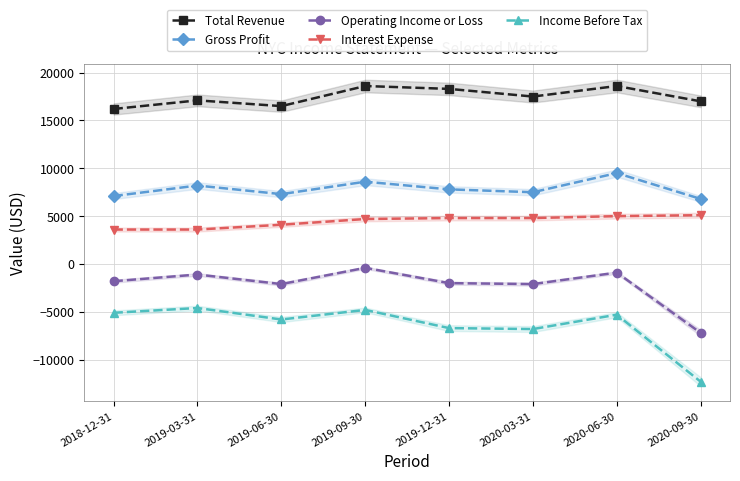

Does the chart have visible grid lines?

Yes